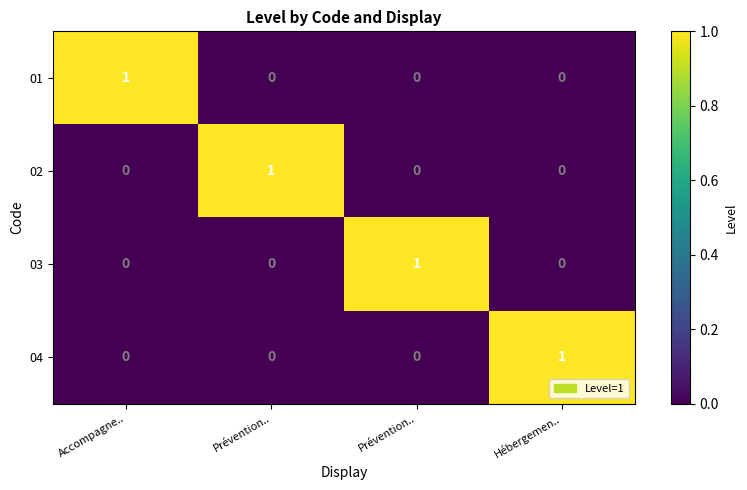

Between Accompagne.. and Hébergemen.., which is larger?

Accompagne..